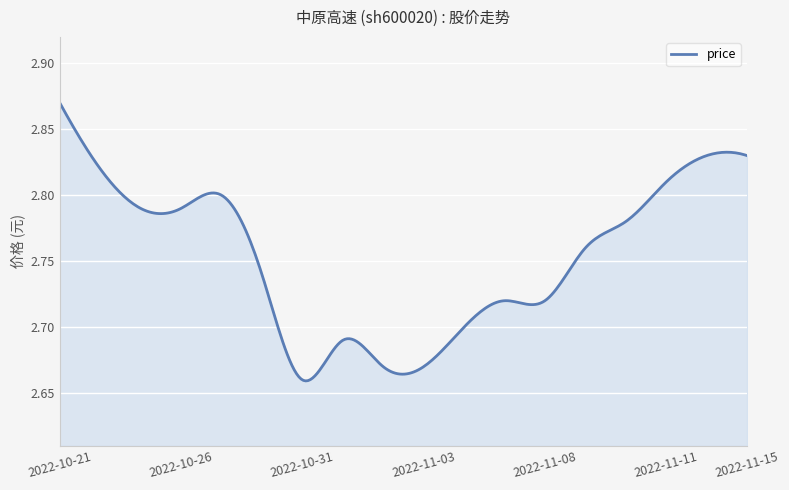

Rank the categories by value from lowest to highest.

2022-10-31, 2022-11-02, 2022-11-03, 2022-11-01, 2022-11-04, 2022-11-07, 2022-11-08, 2022-10-28, 2022-11-09, 2022-11-10, 2022-10-25, 2022-10-26, 2022-10-27, 2022-11-11, 2022-10-24, 2022-11-14, 2022-11-15, 2022-10-21